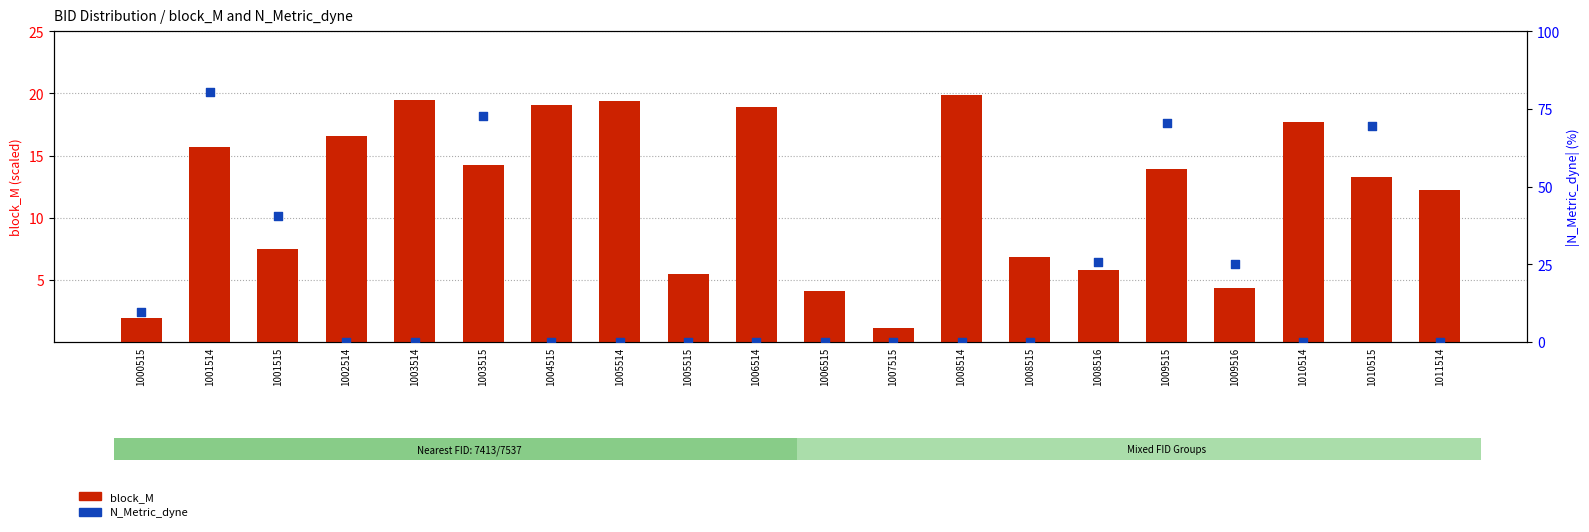

Which series has the widest spread of Y values?

N_Metric_dyne